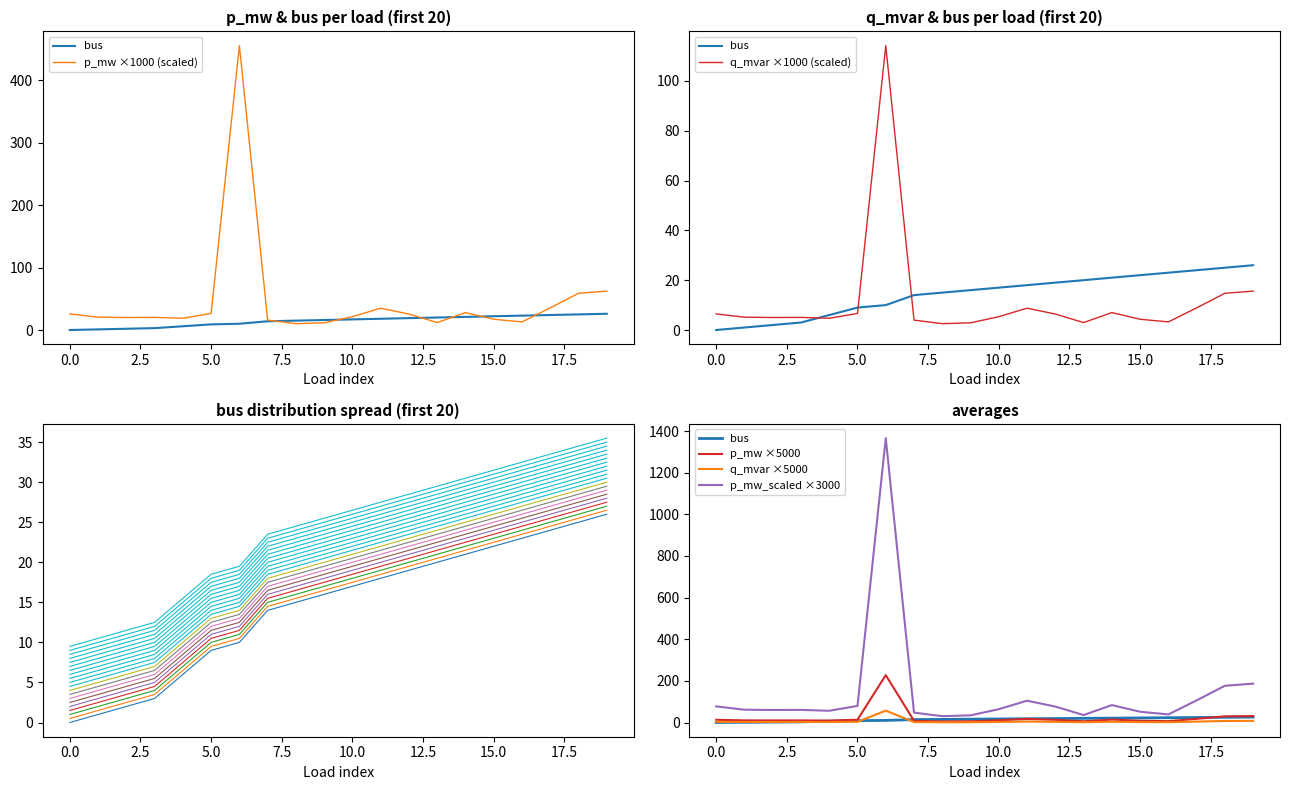

At which category does p_mw reach its first local valley?

2